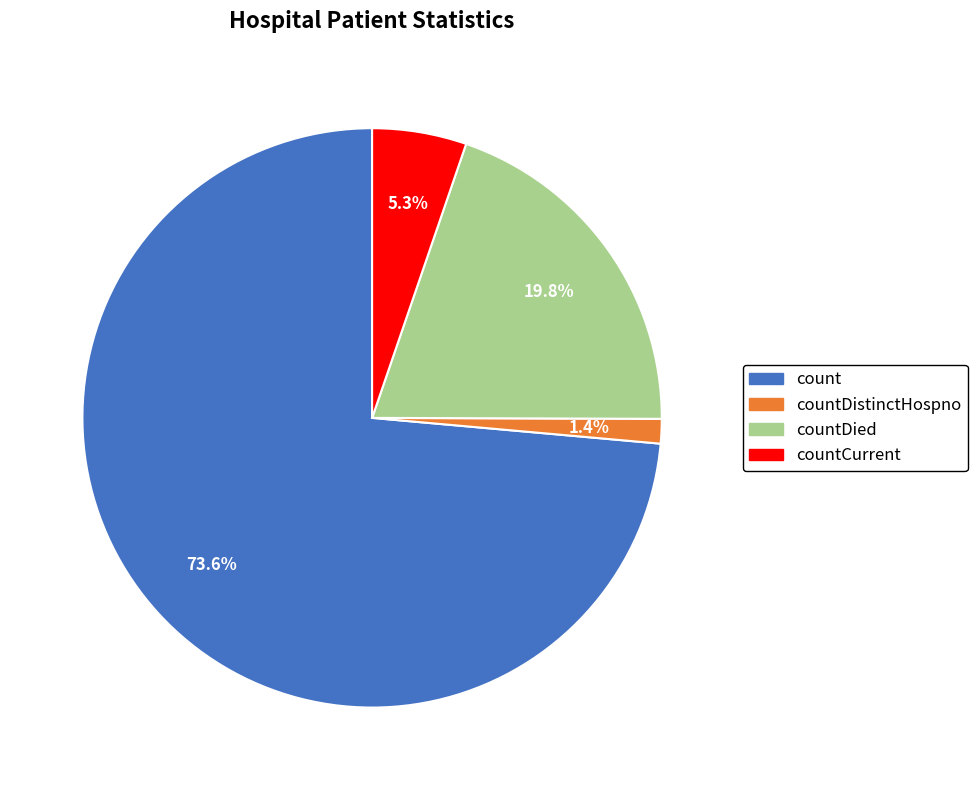

What percentage is the count slice, to the nearest percent?

74%